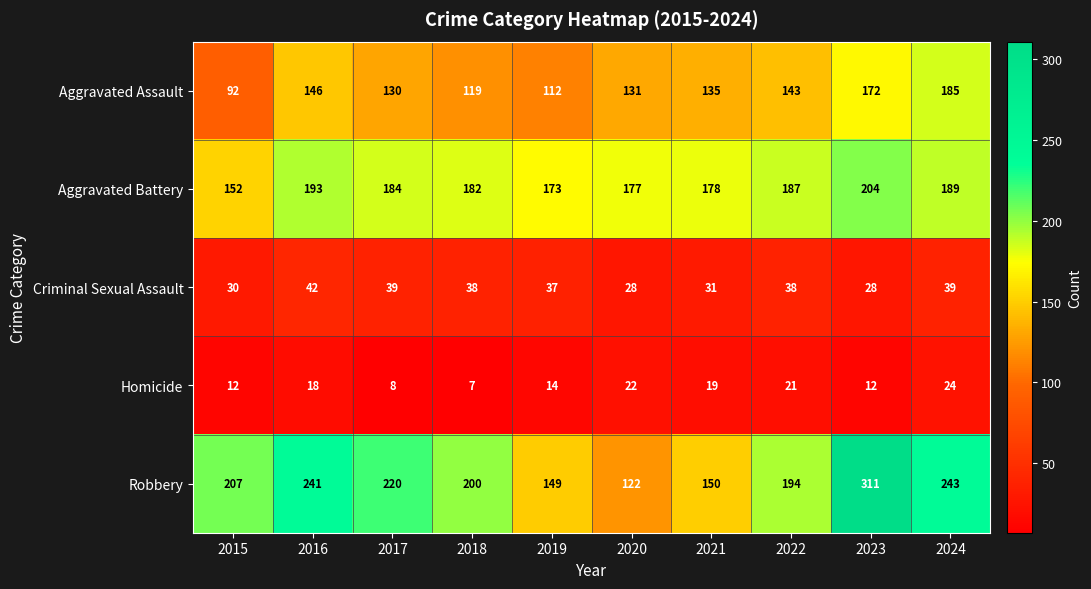

Which series has the largest total across all categories?

Robbery